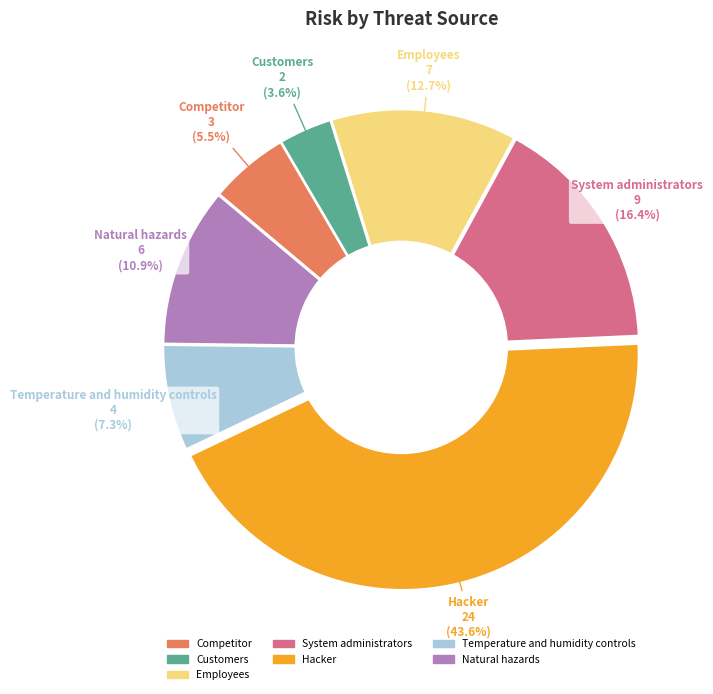

Does Hacker account for over 50% of the chart?

No